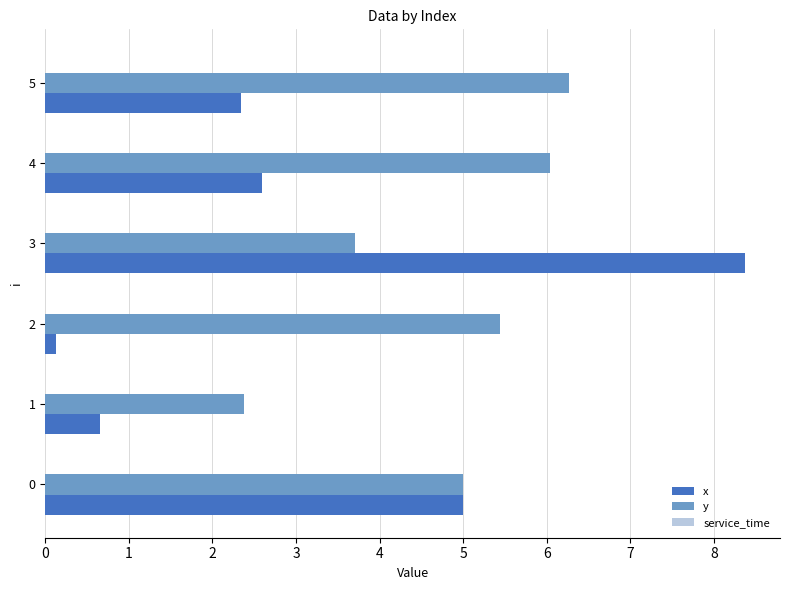

Which series has the largest range (max minus min)?

x